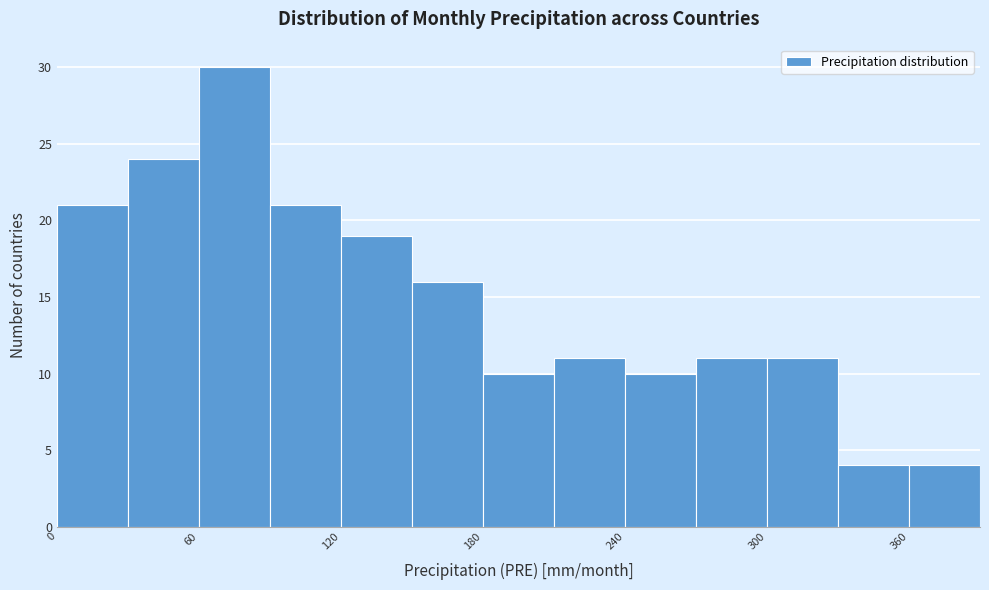

Read against the x-axis, roughly where is the centre of the tallest bar?

80